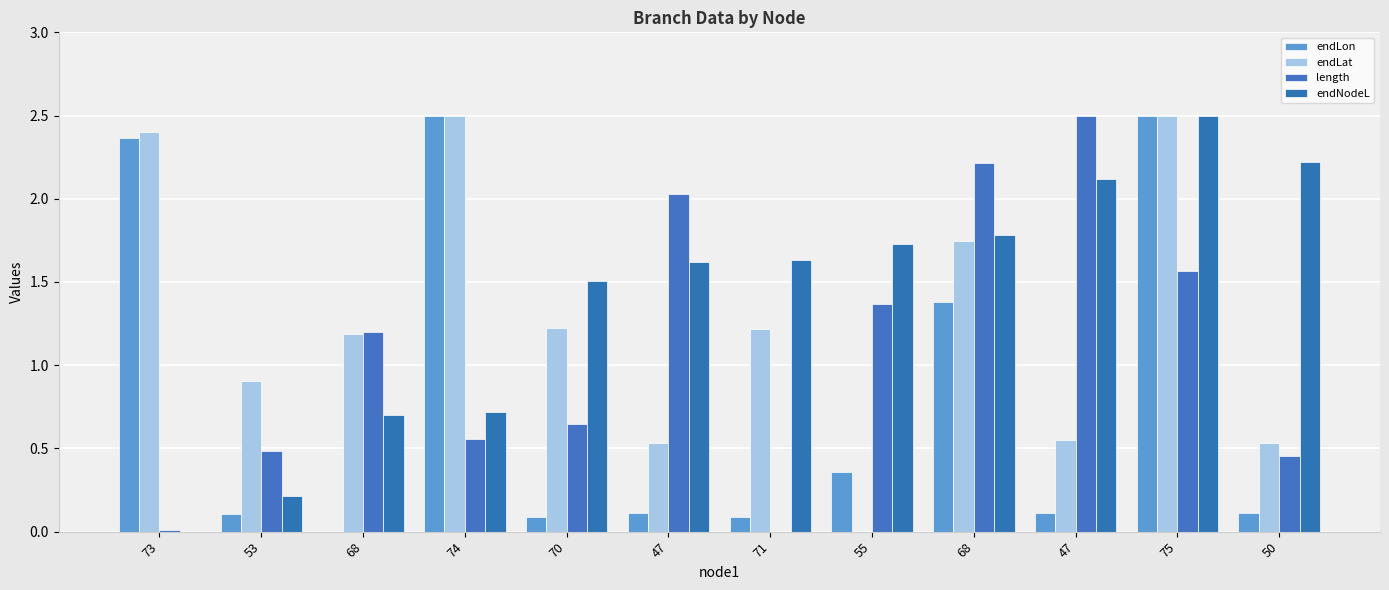

How many groups of bars are there?

12